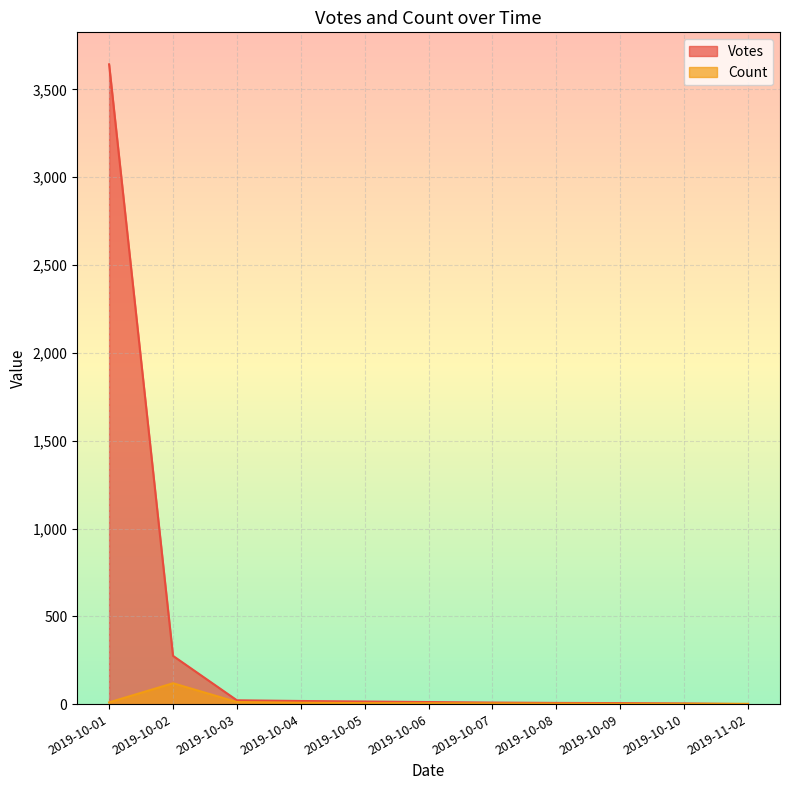

List the labels in order of Count value, largest first.

2019-10-02, 2019-10-03, 2019-10-01, 2019-10-04, 2019-10-05, 2019-10-06, 2019-10-07, 2019-10-08, 2019-10-09, 2019-10-10, 2019-11-02